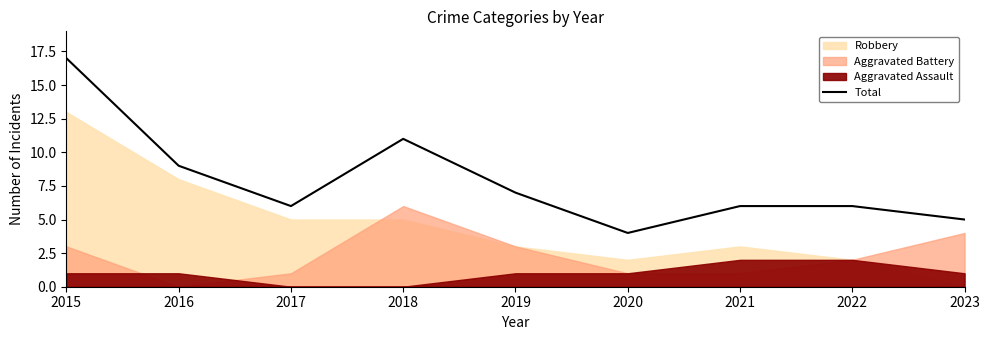

What is the change in value from 2020 to 2022?

+2